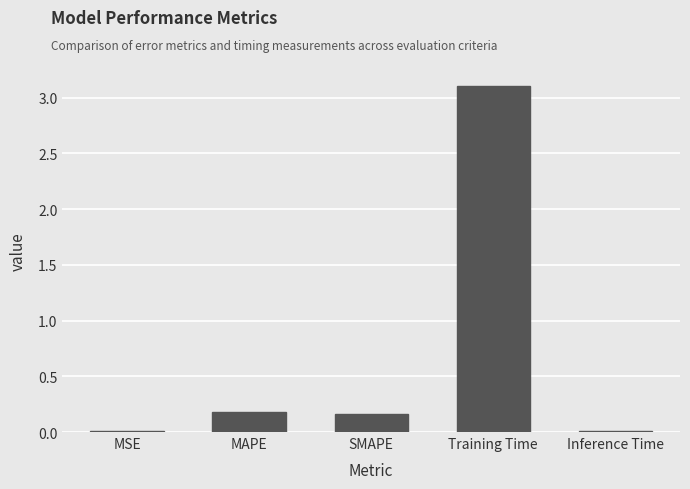

What is the sum of all values?

3.5